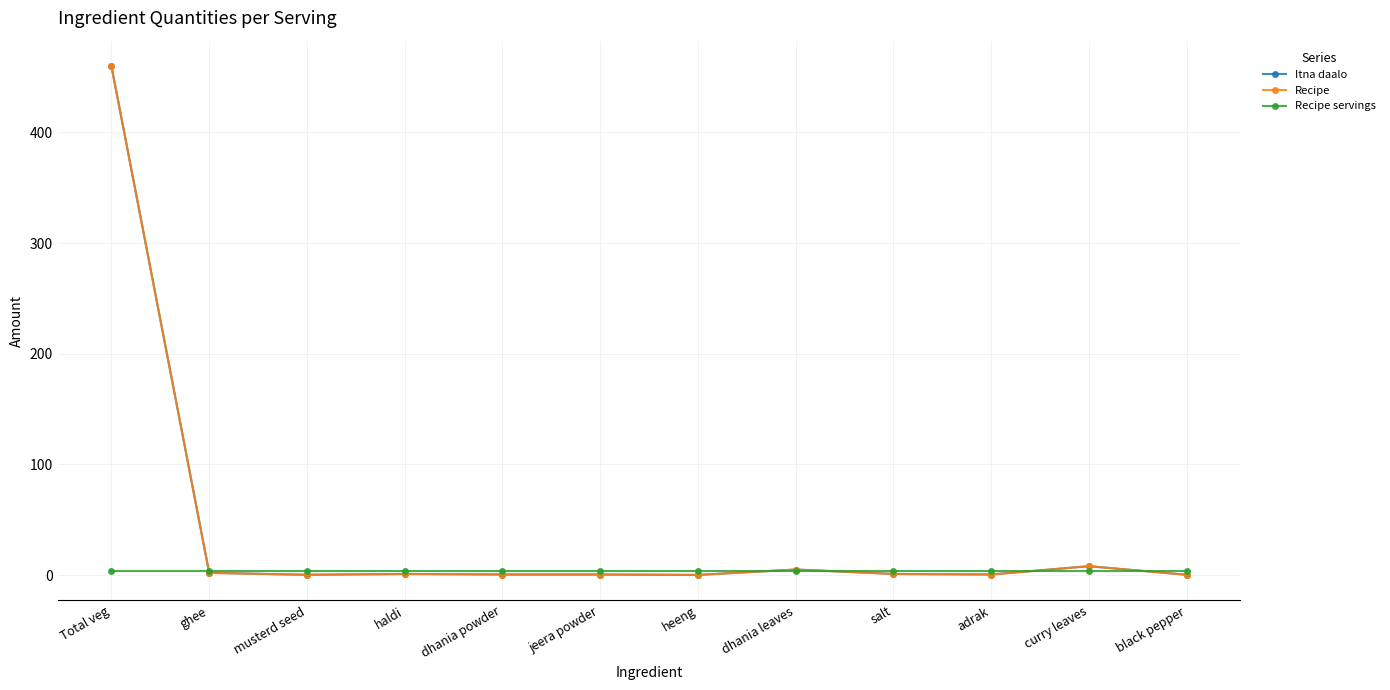

Is this an area chart (filled region under the line)?

No